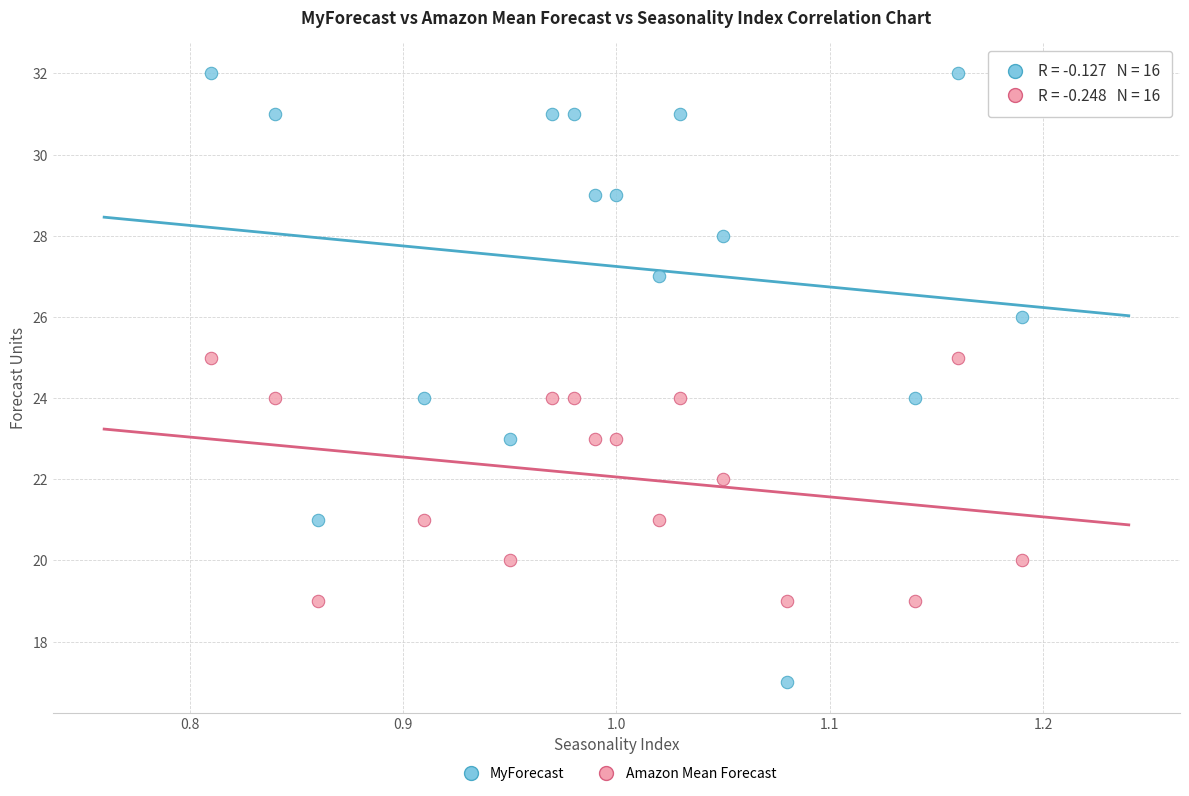

Which series contains the lowest Y value?

MyForecast